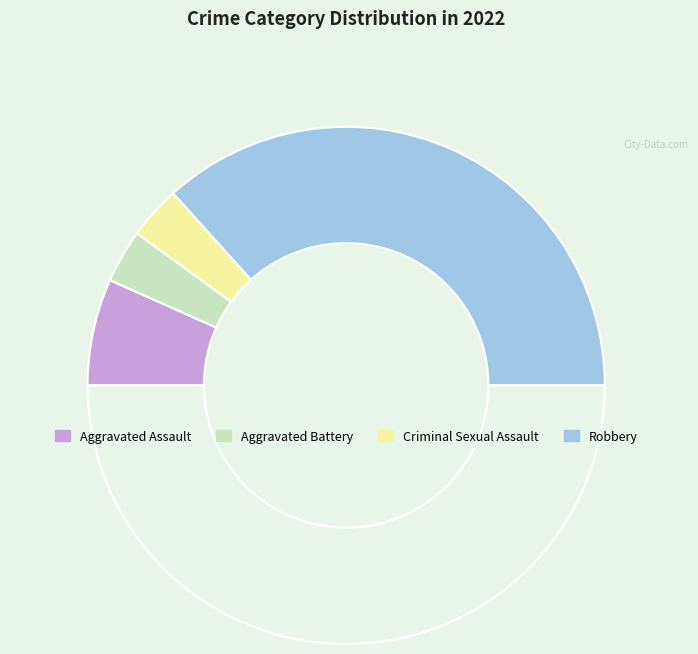

Count the number of slices in the pie.

5